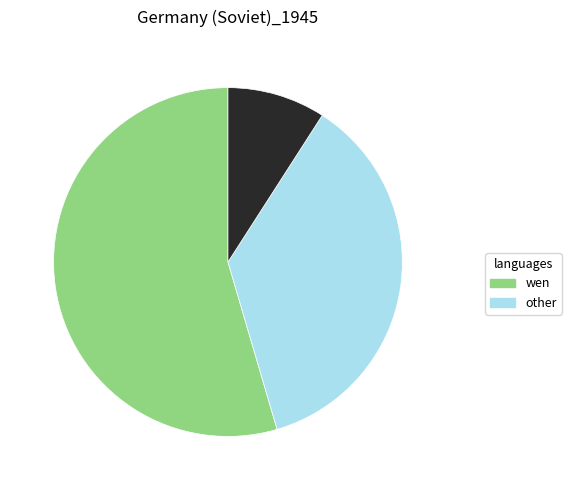

Count the number of slices in the pie.

3